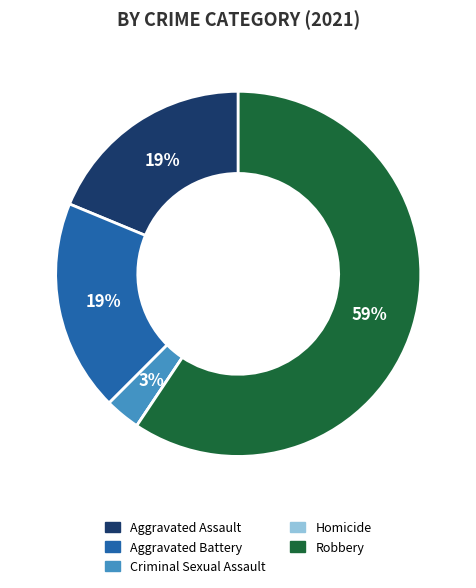

Is there any slice that represents more than half of the pie?

Yes